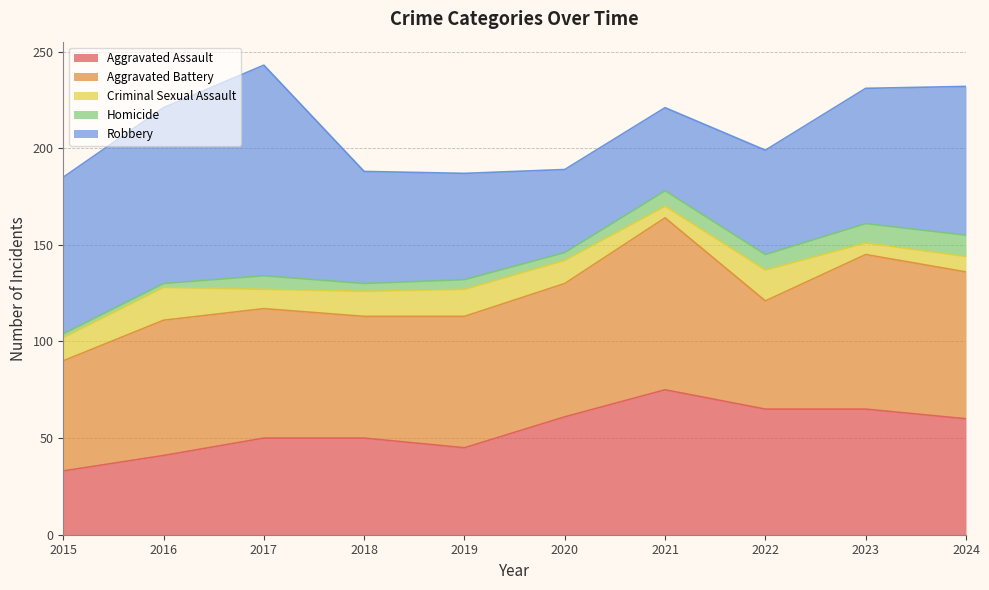

Does the chart display data point markers on the line(s)?

No